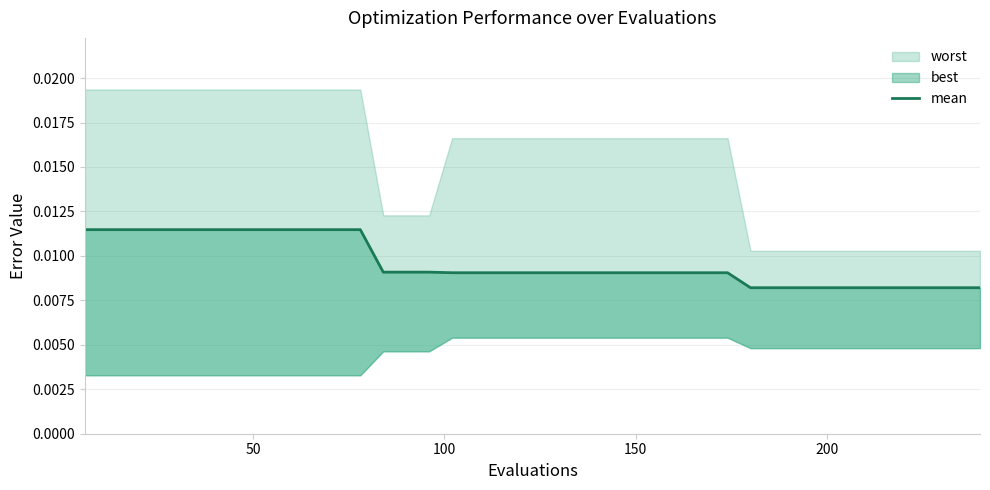

Is it true that the value at 150 is 0.0?

False